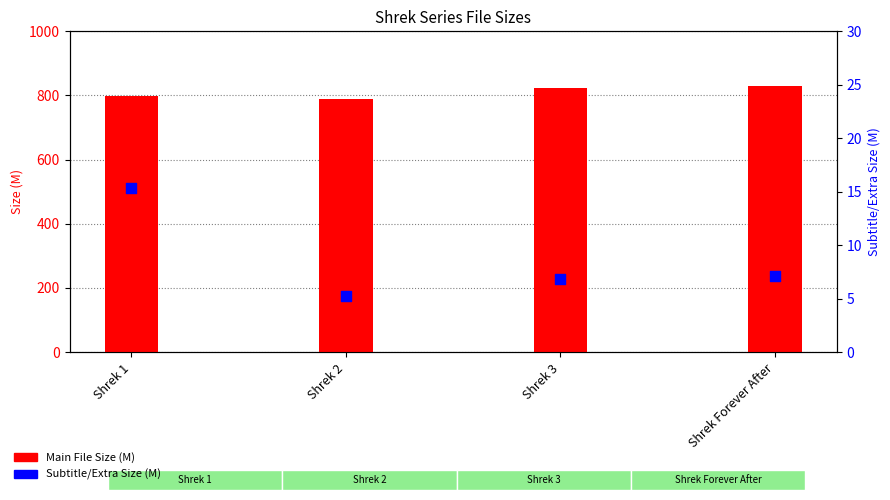

Is the value of Subtitle/Extra at Shrek 1 greater than the value of Main File at Shrek 1?

No